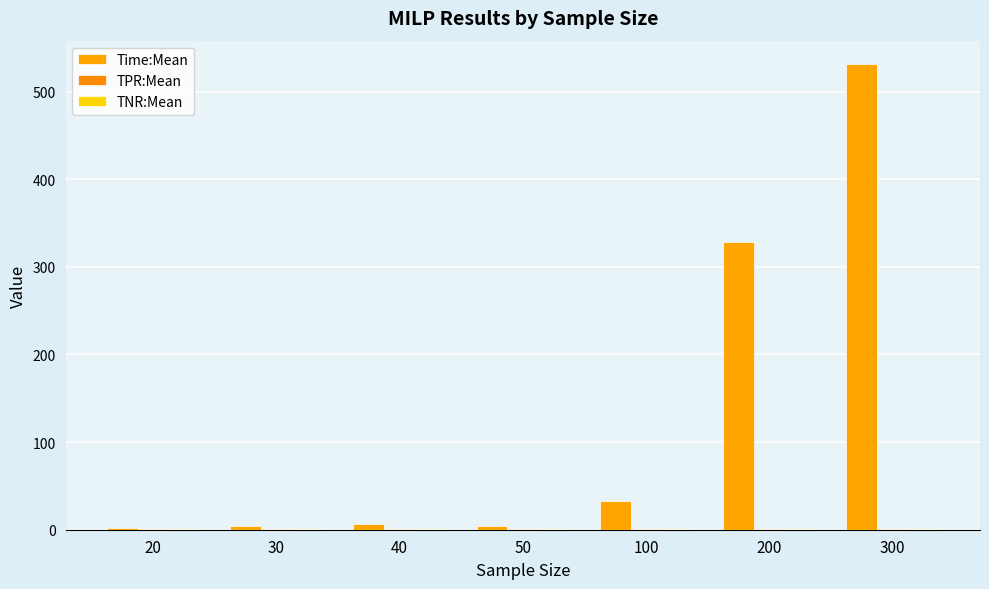

Which series has the widest spread of values?

Time:Mean